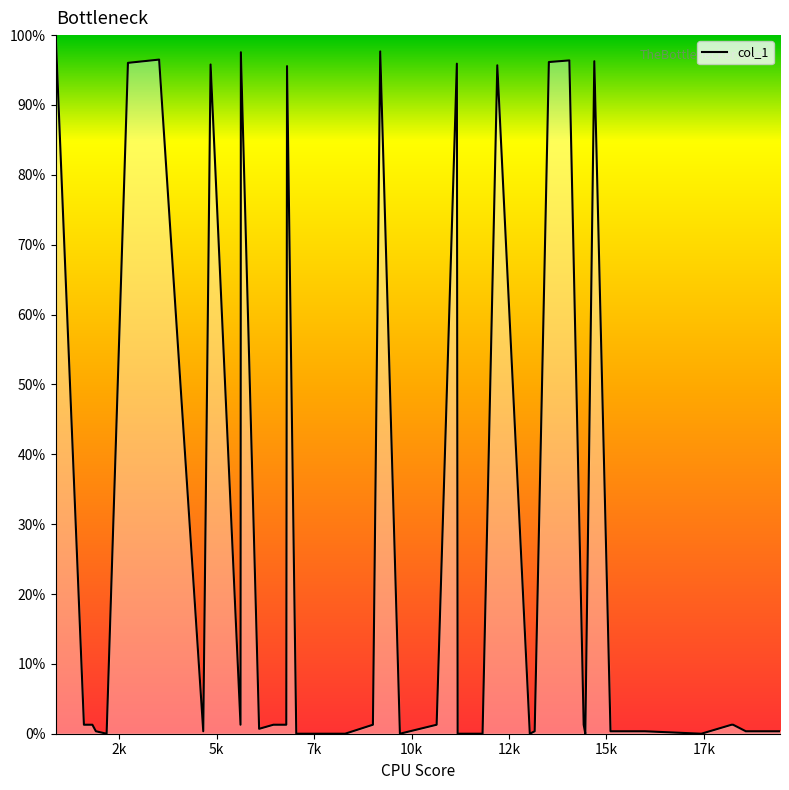

What is the difference between the maximum and minimum values?

100.0